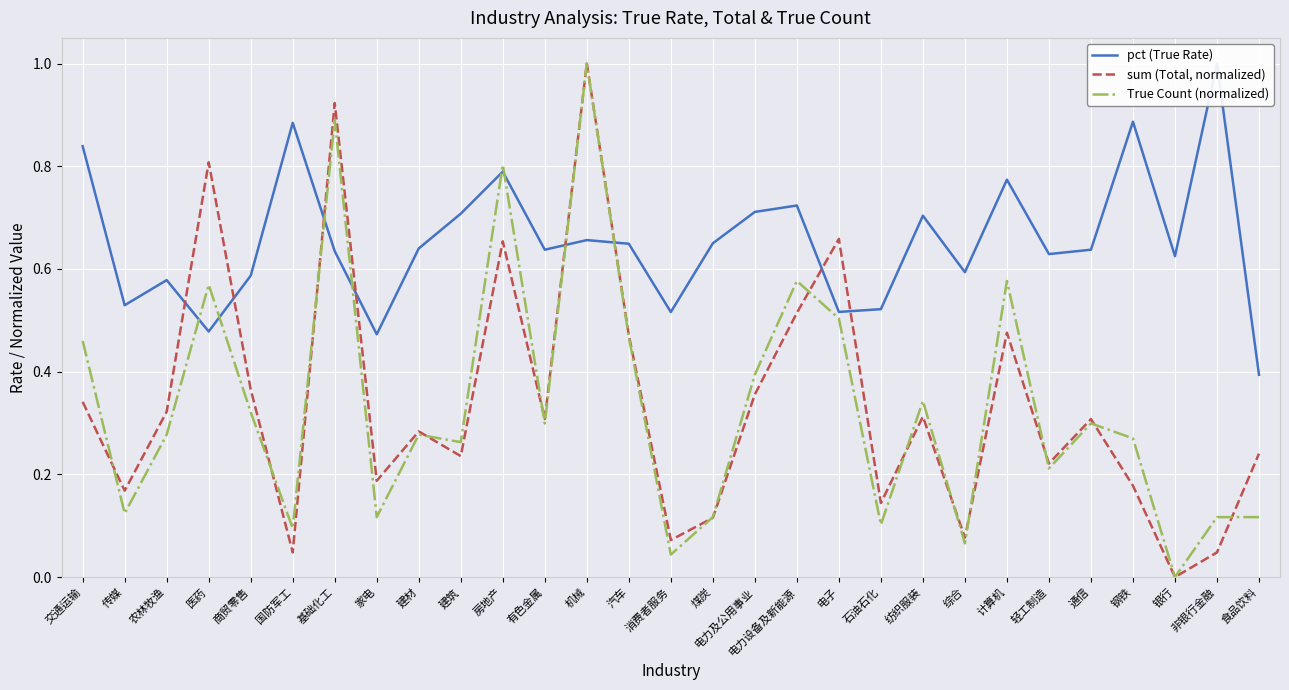

Does the chart display data point markers on the line(s)?

No